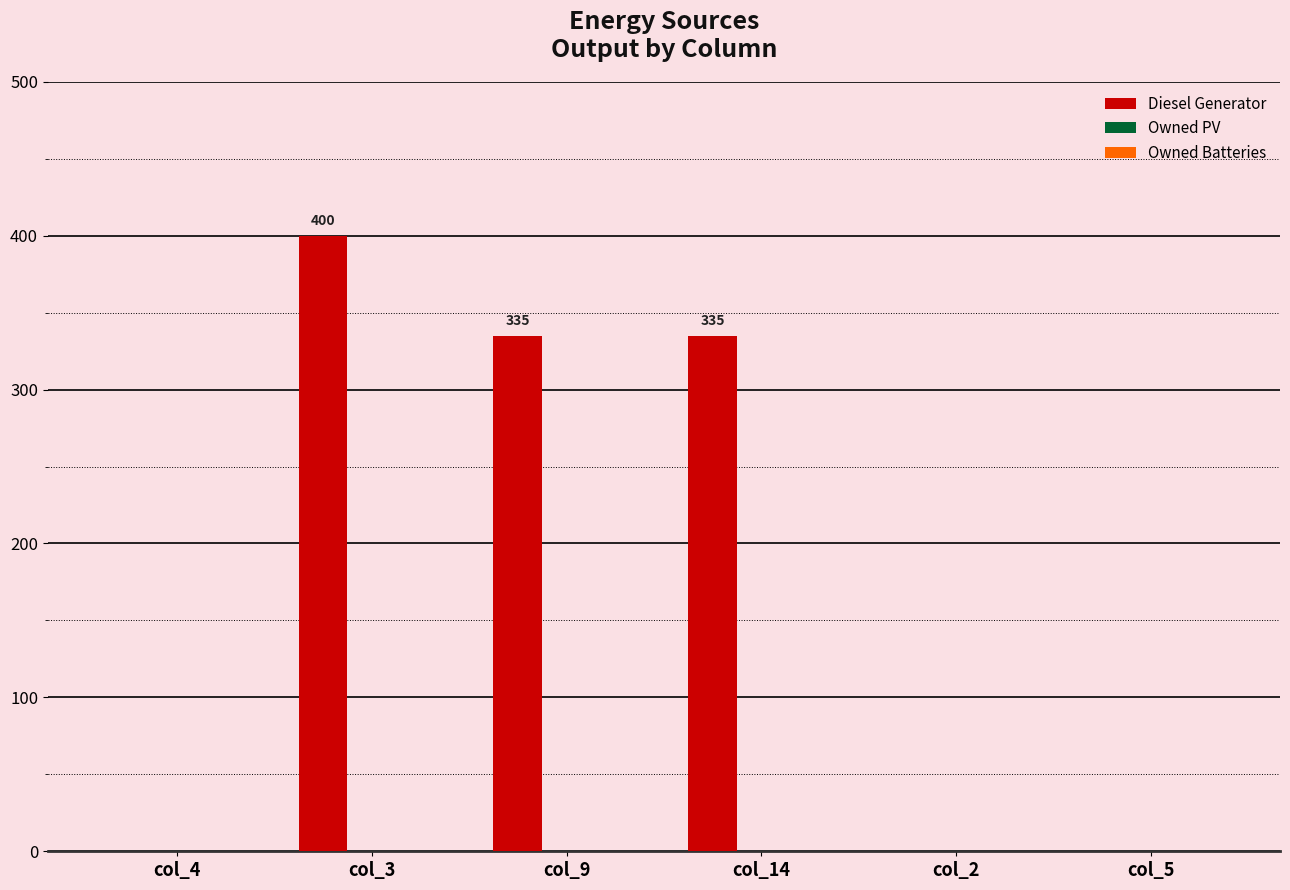

Between col_2 and col_9, which is larger?

col_9